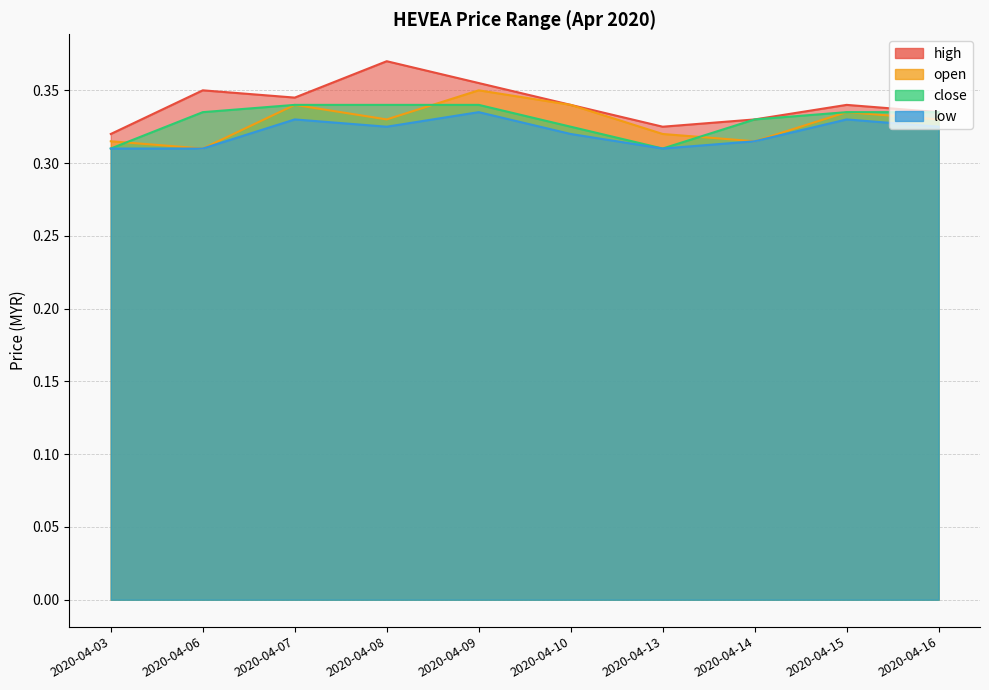

Which series has the largest total across all categories?

high